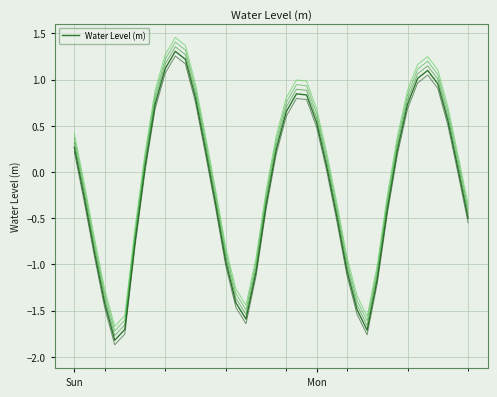

What is the difference between the maximum and minimum values?

3.1